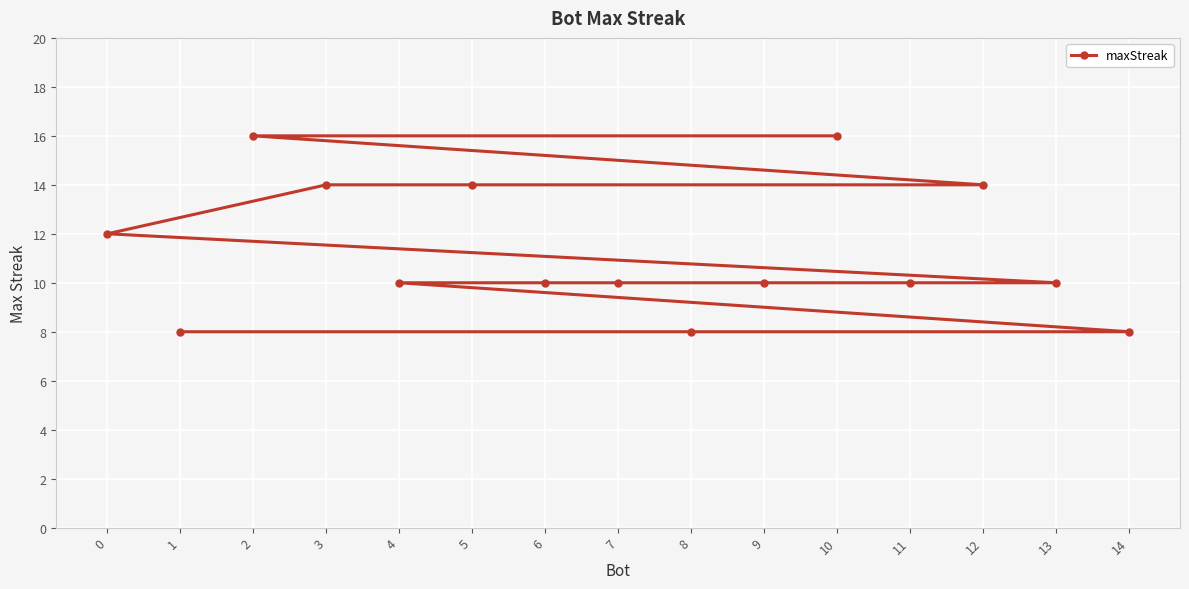

True or false: the data has more than 2 interior local peaks.

False